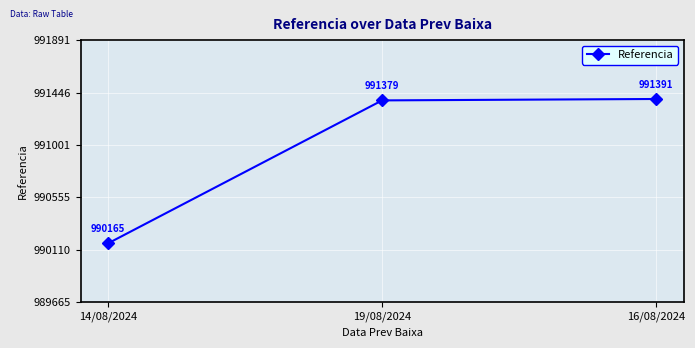

Where is the data nearest to the value 990778?

19/08/2024